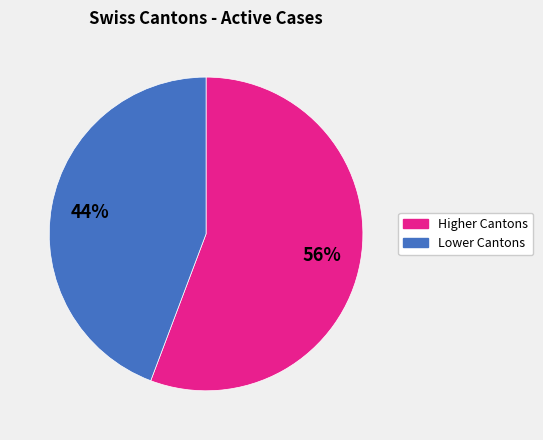

To the nearest percent, what is the average slice percentage?

50%